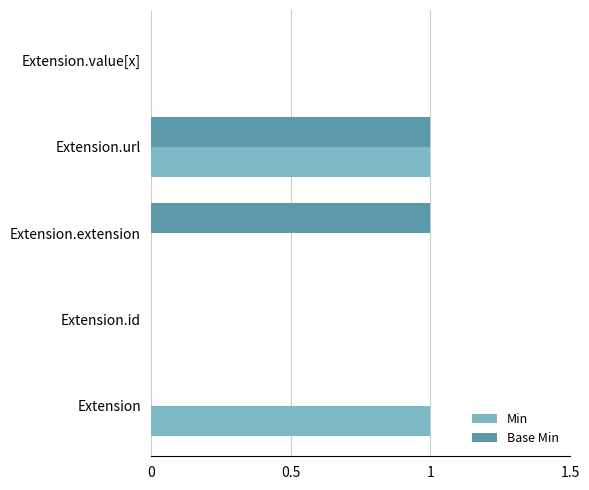

The Min series shows 1 at Extension. True or false?

True